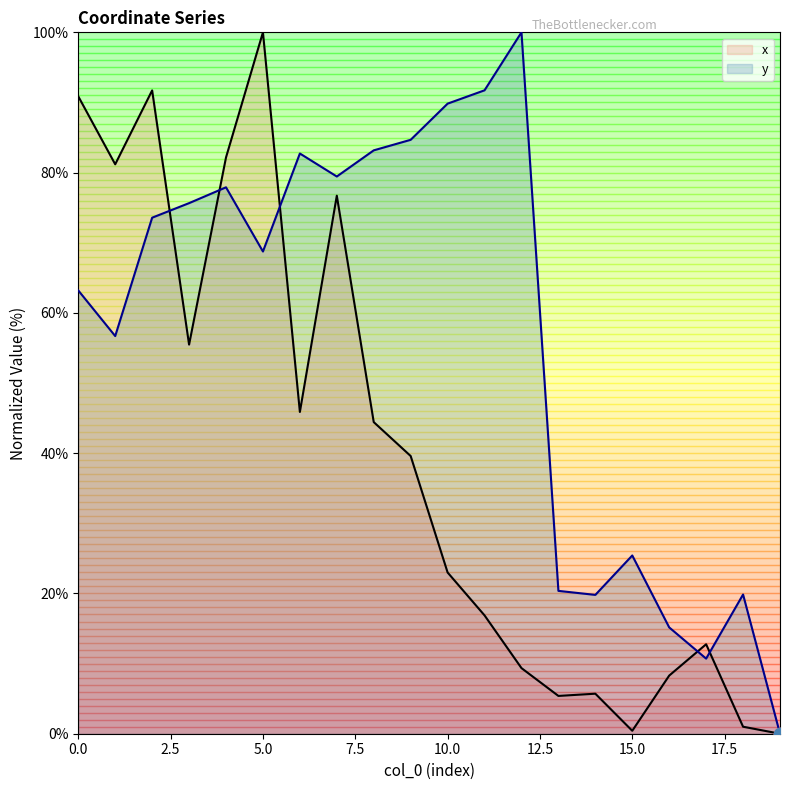

Which series has the largest Y range (max minus min)?

x